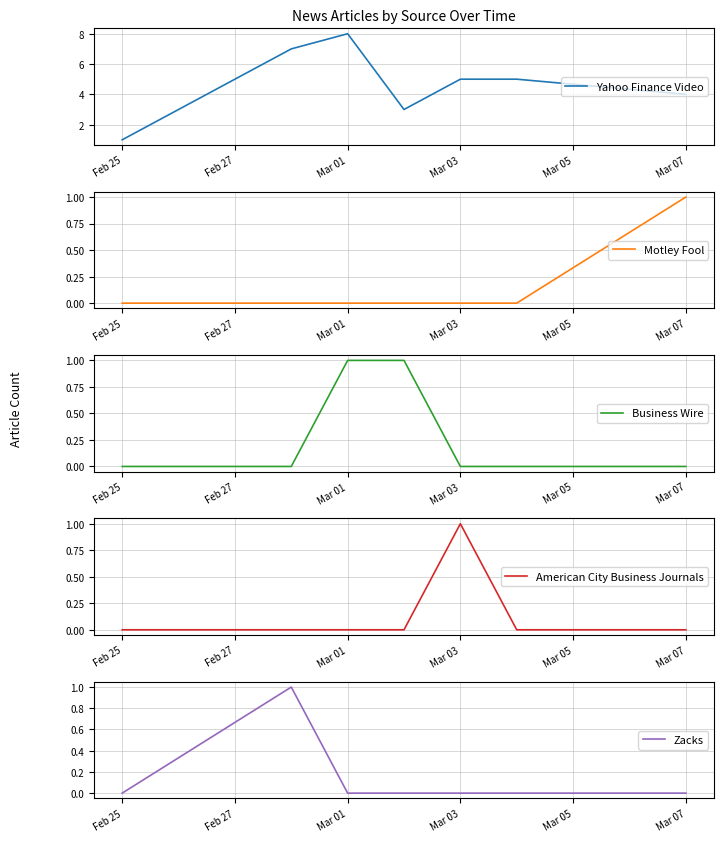

True or false: Motley Fool and Business Wire cross at least once.

False